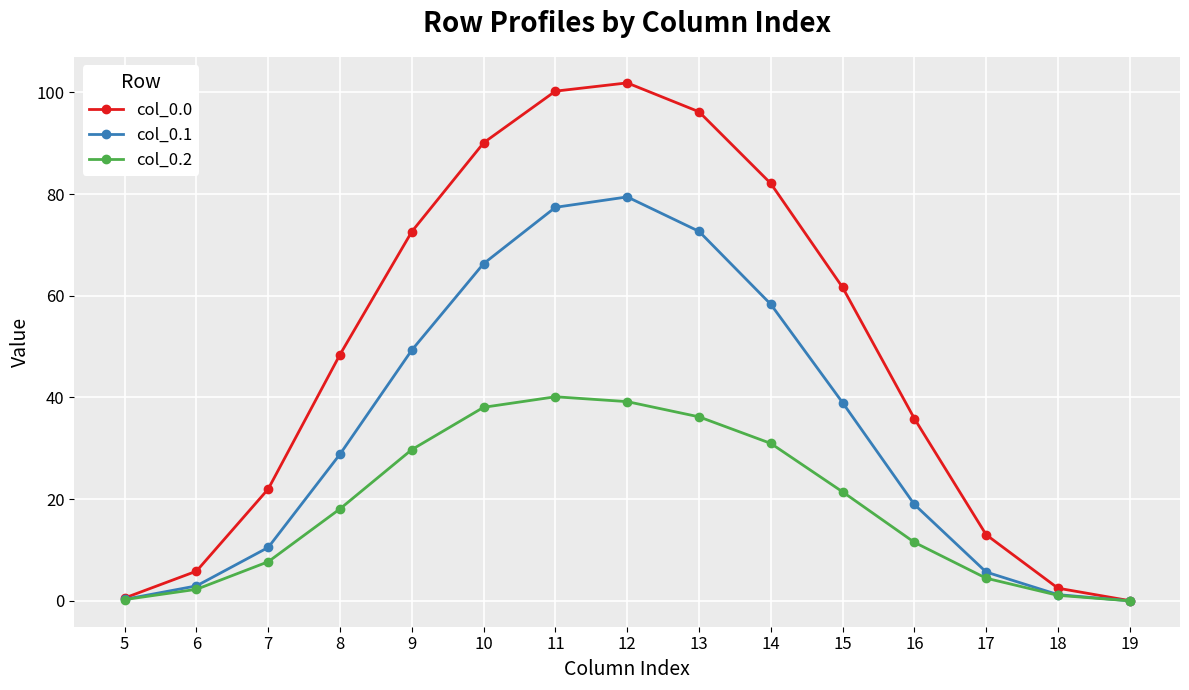

What is the maximum value for col_0.0?

101.9